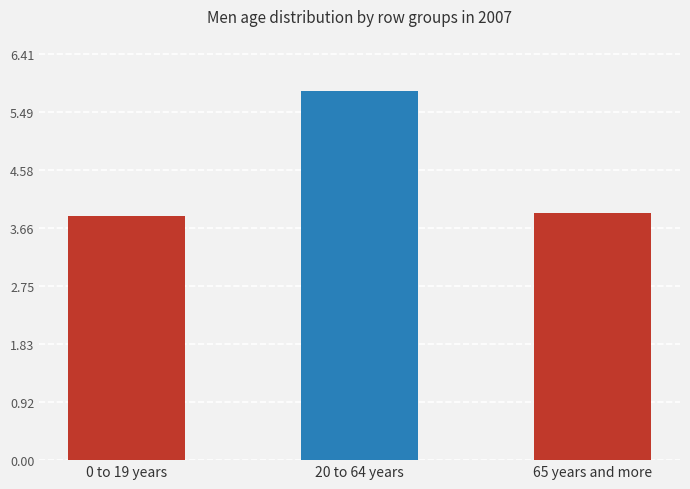

What is the sum of the values at 65 years and more and 0 to 19 years?

7.8